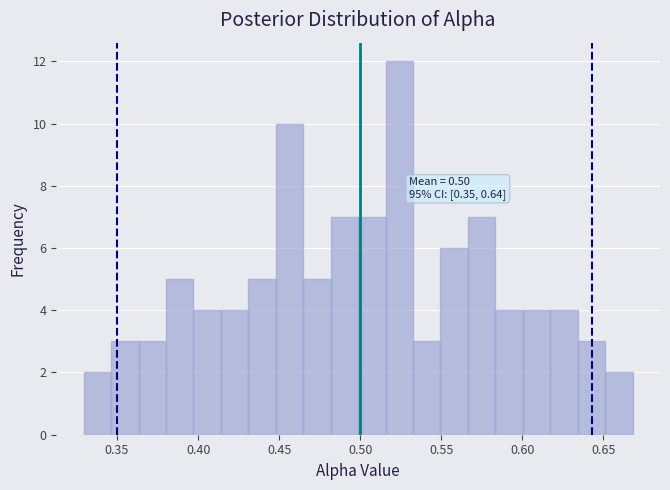

Read against the x-axis, roughly where is the centre of the tallest bar?

0.525